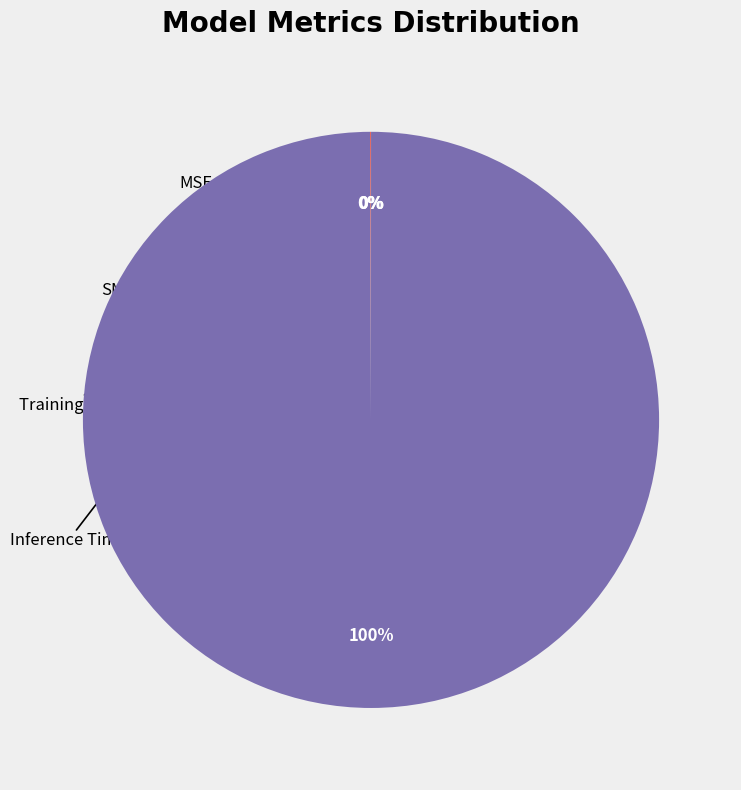

The Training Time slice represents 13% of the pie. True or false?

False